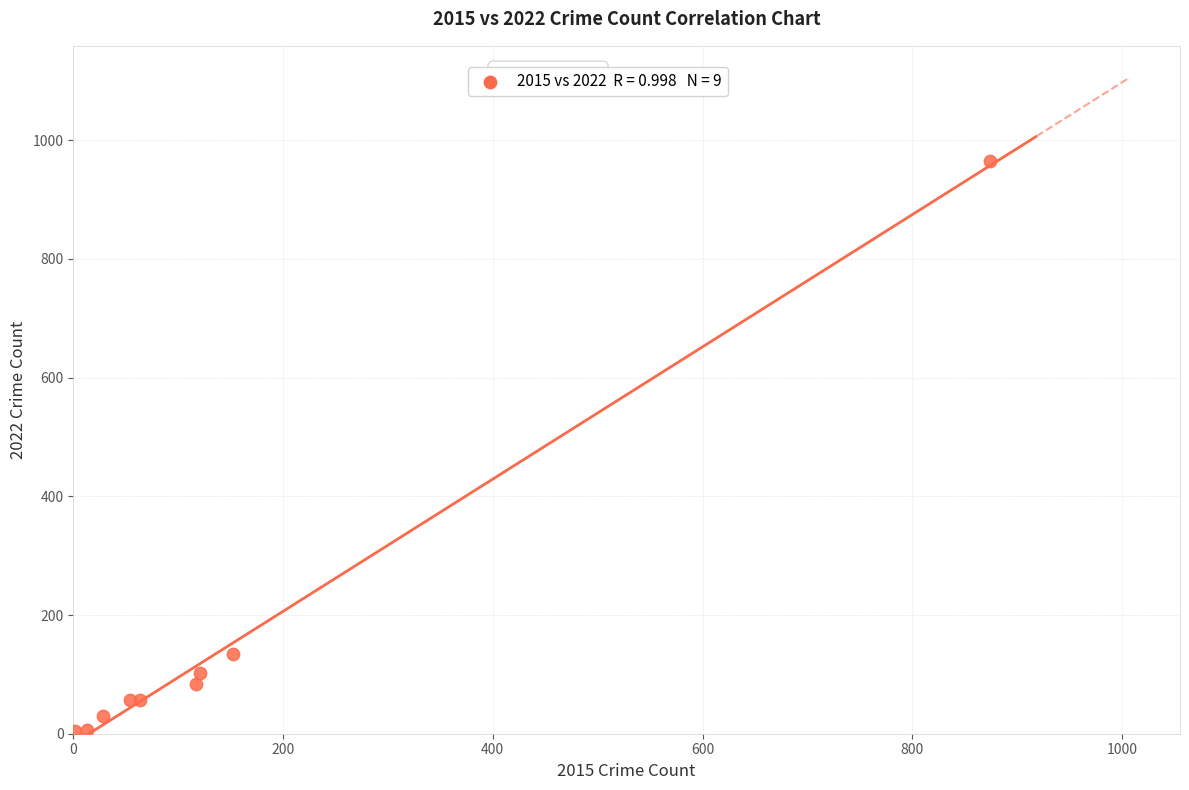

What Y value in the scatter plot is closest to 484?

134